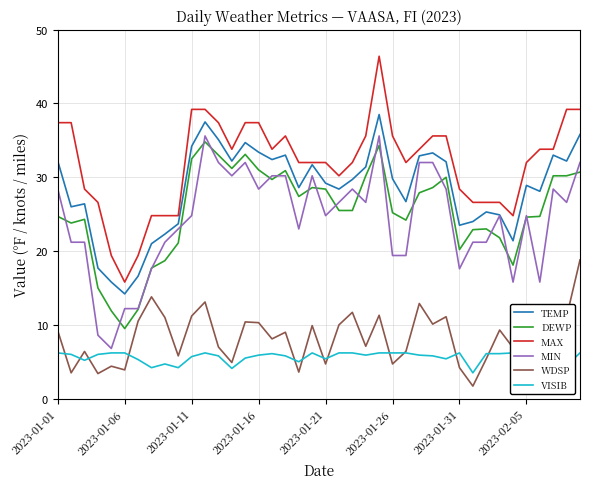

Read the DEWP value at 11.

34.8